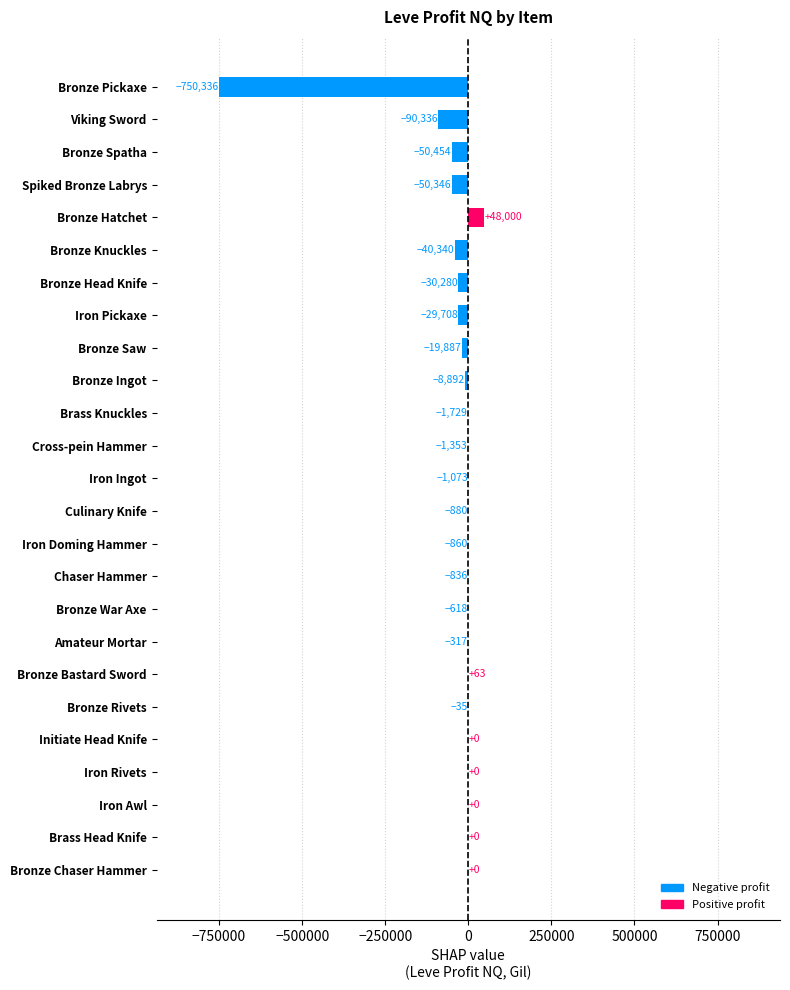

Count the number of values greater than -880.

12